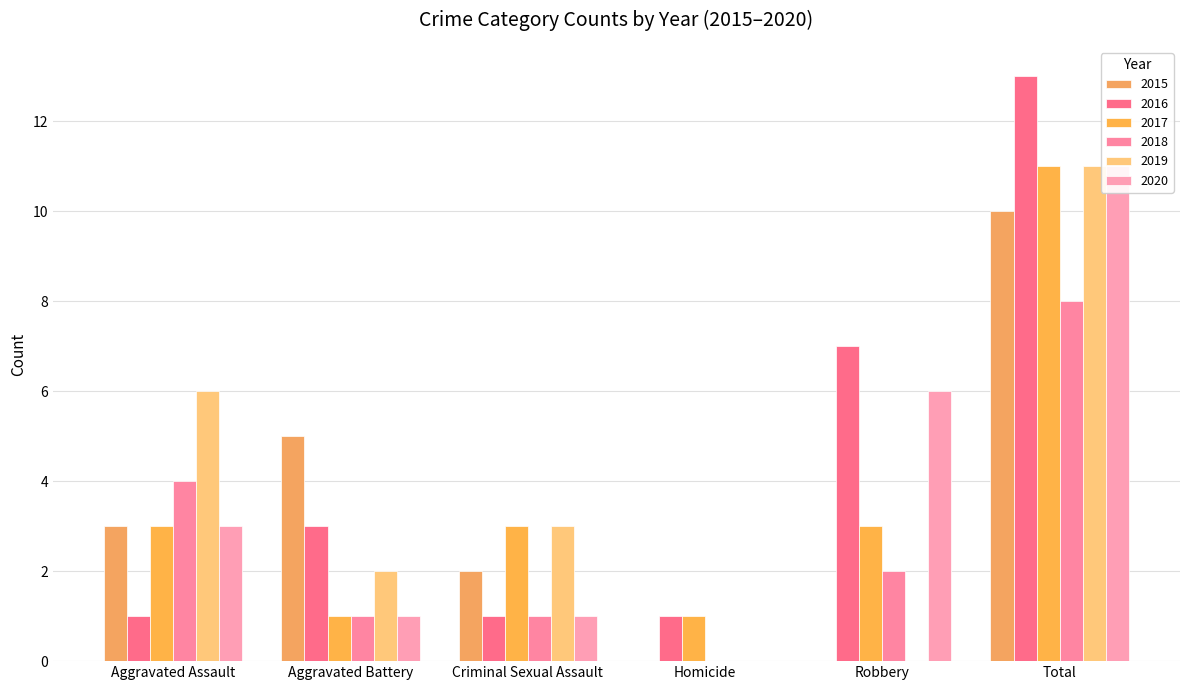

What is the spread (max minus min) of values at Homicide?

1